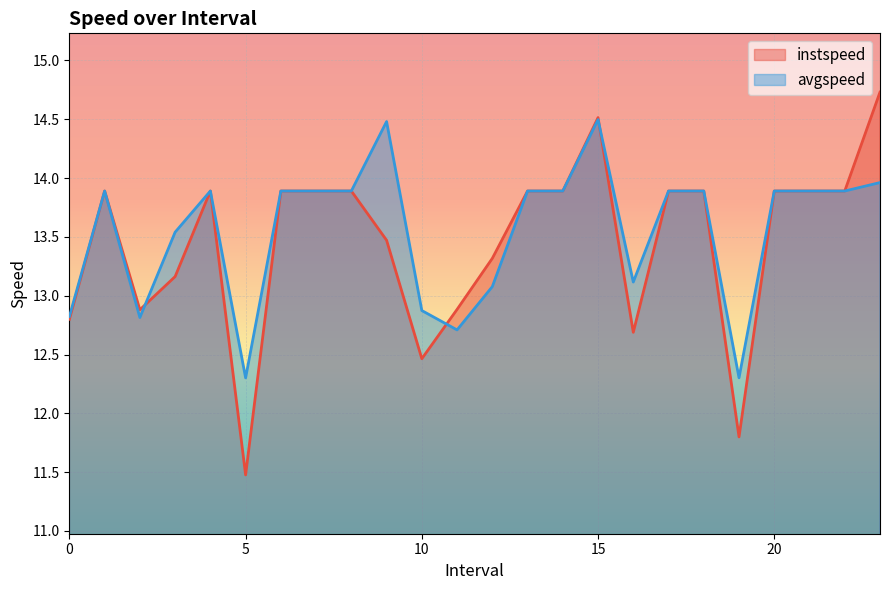

Which series has the widest spread of values?

instspeed